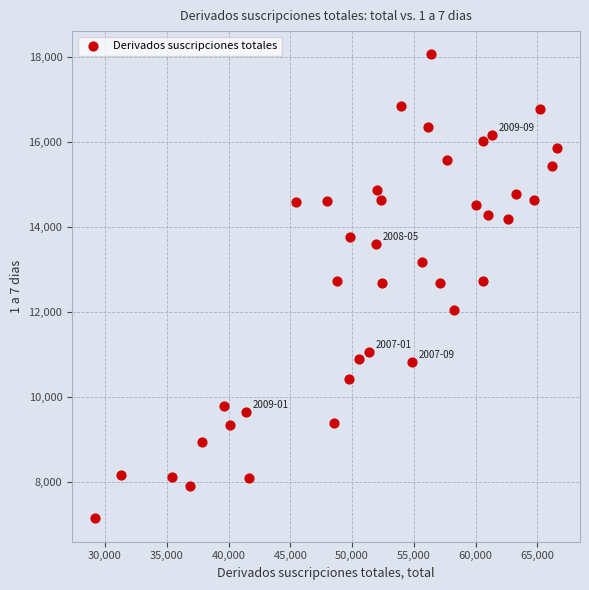

What is the range of Y values (max minus min)?

10927